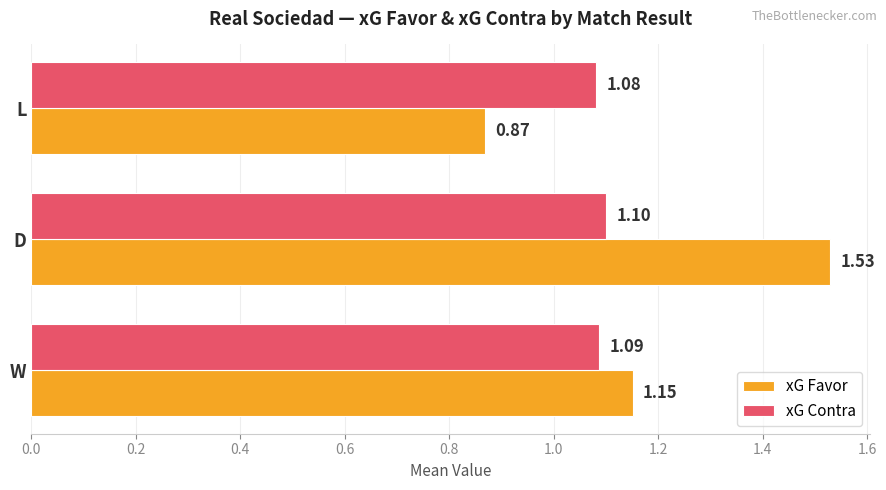

At which label is xG Favor closest to 1?

L